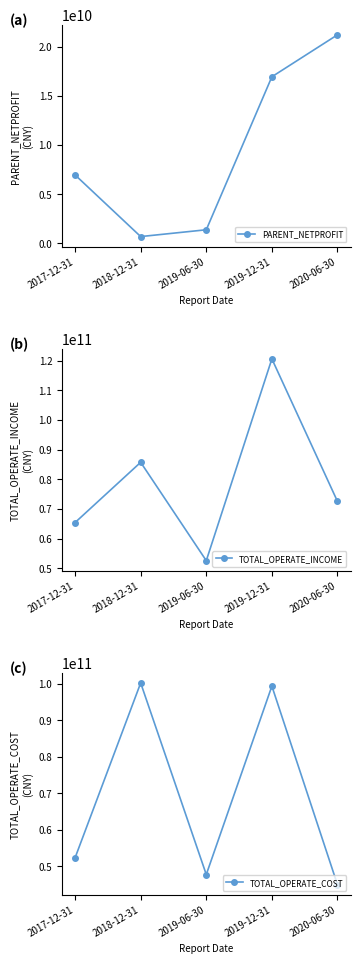

True or false: PARENT_NETPROFIT has a value of 1110209832 at 2018-12-31.

False